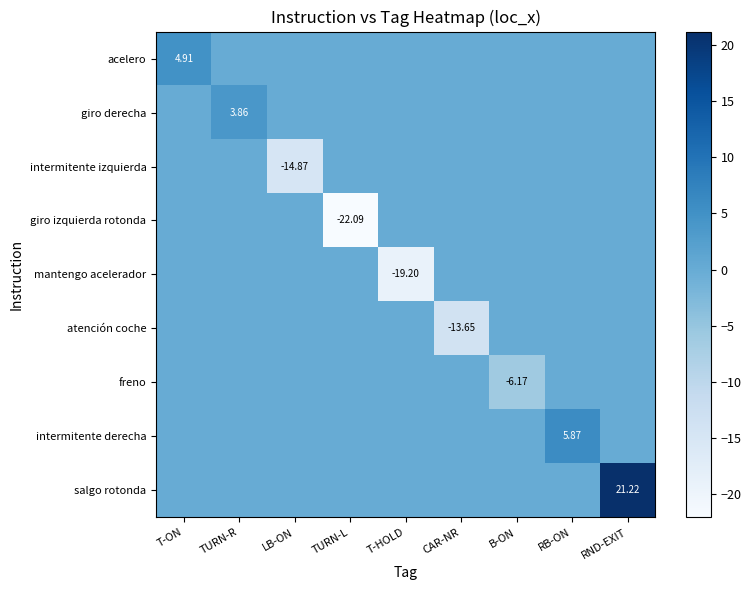

What is the total value across all series at TURN-R?

3.9